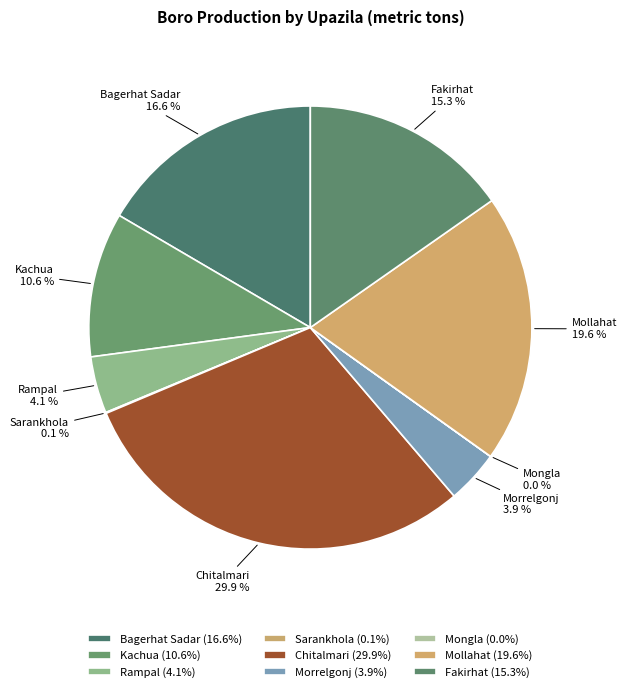

To the nearest percent, what percentage of the pie is Chitalmari?

30%